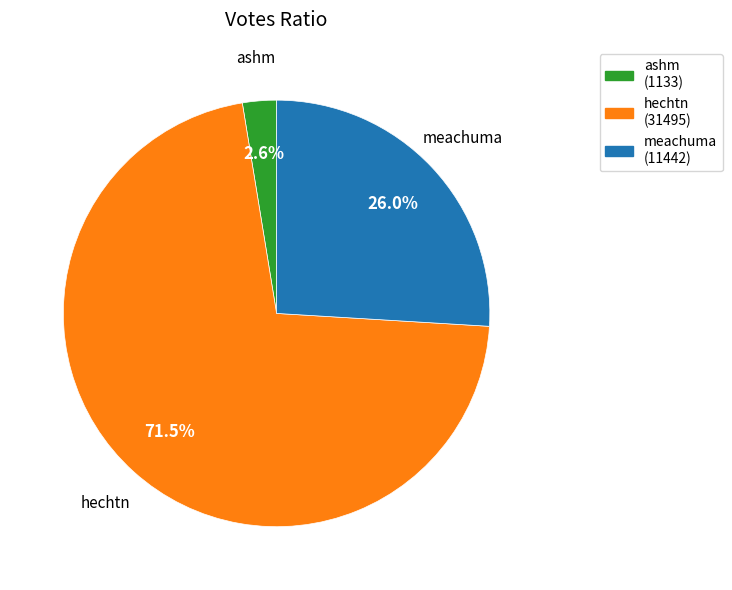

Is there a majority slice in this chart?

Yes